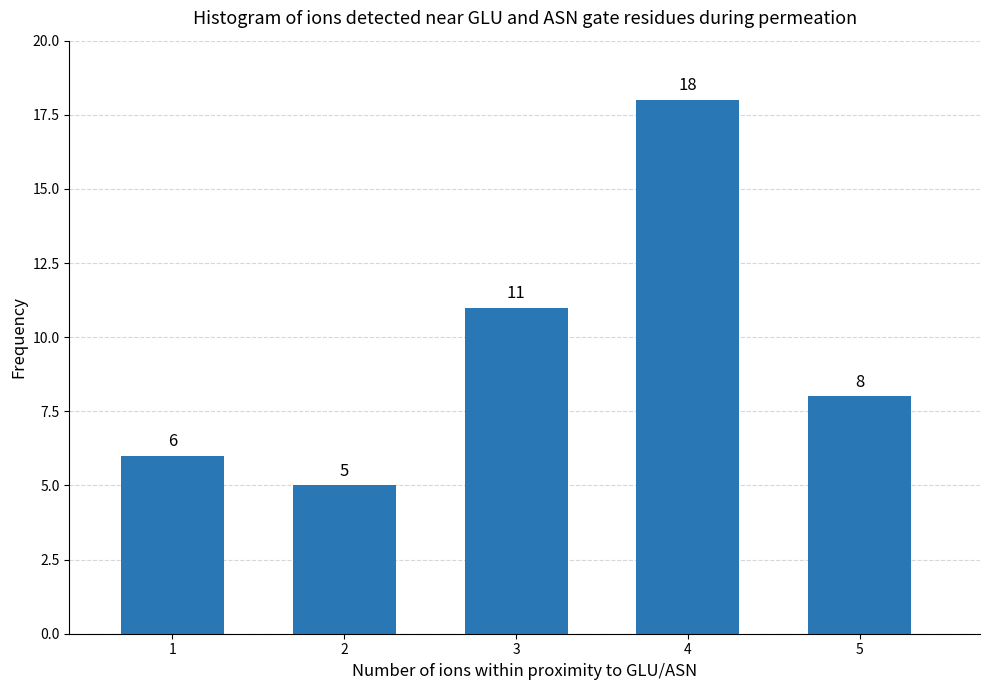

Reading left to right, list all the values displayed in this chart.

1=6	2=5	3=11	4=18	5=8